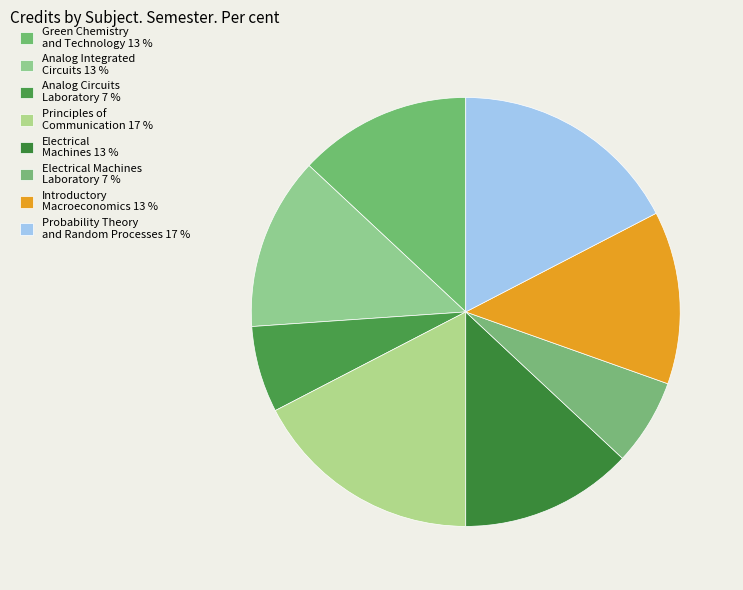

Which slice is the smallest?

Analog Circuits Laboratory